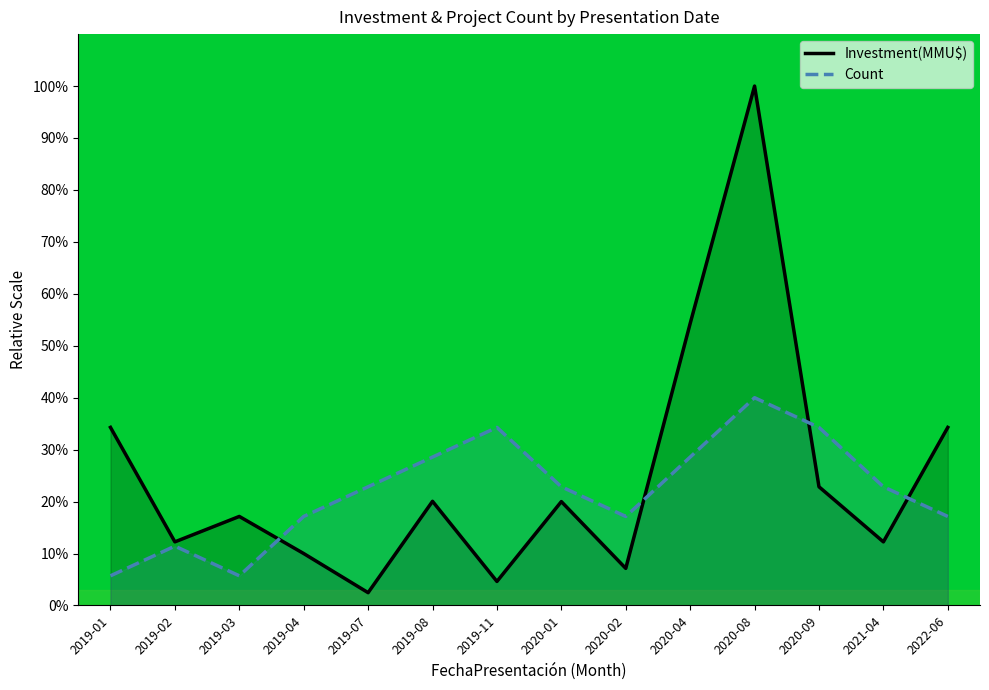

Rank the categories by Count value from highest to lowest.

2020-08, 2019-11, 2020-09, 2019-08, 2020-04, 2019-07, 2020-01, 2021-04, 2019-04, 2020-02, 2022-06, 2019-02, 2019-01, 2019-03